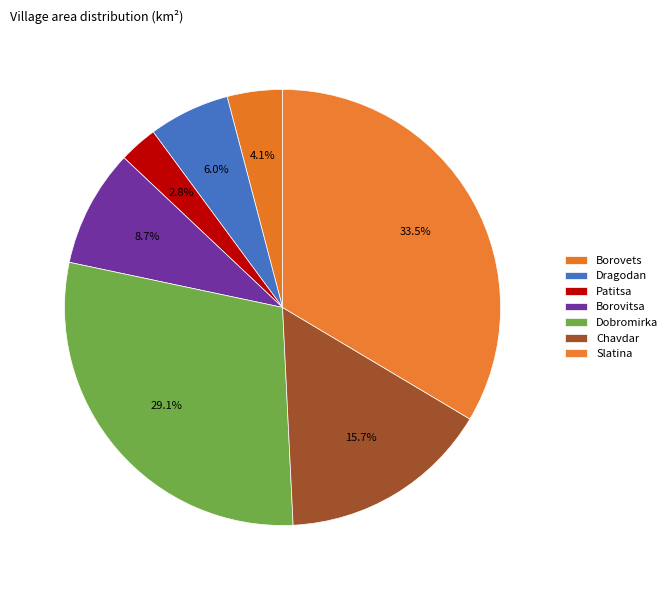

What percentage do Patitsa and Borovets together represent?

6.9%